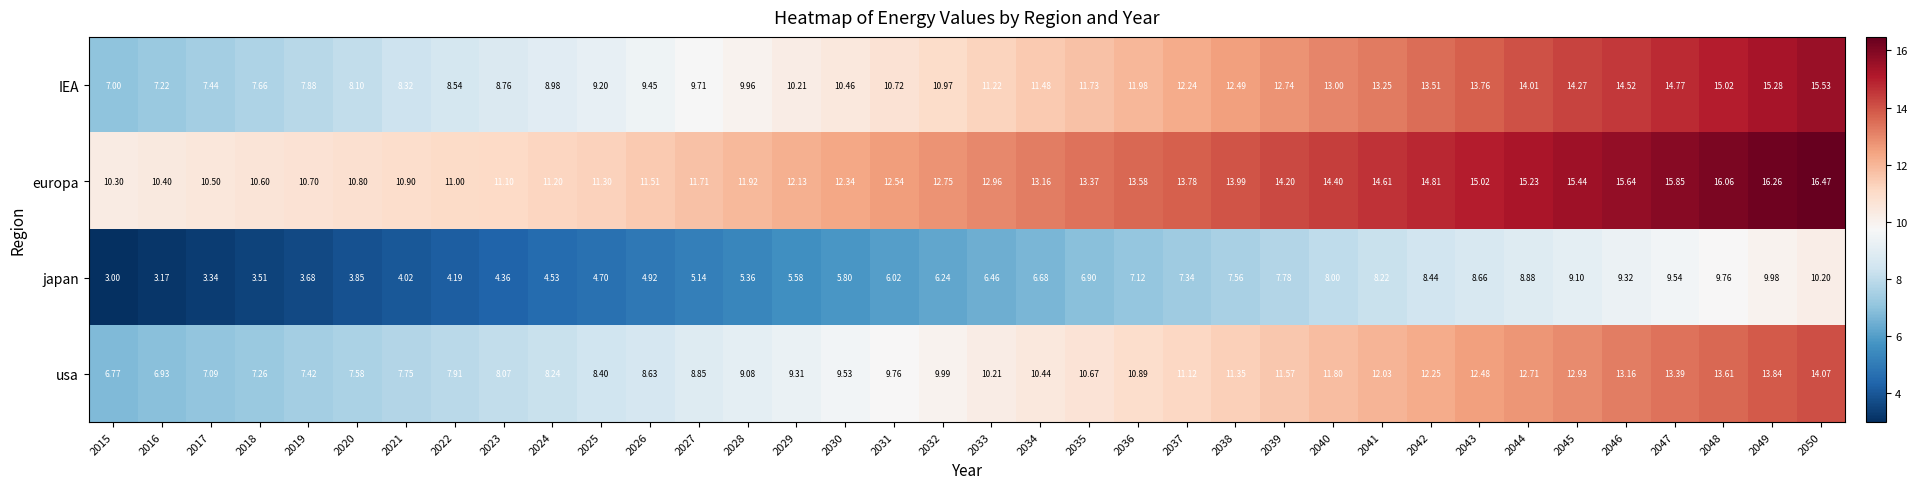

Rank the series at 2048 from highest to lowest value.

europa, IEA, usa, japan